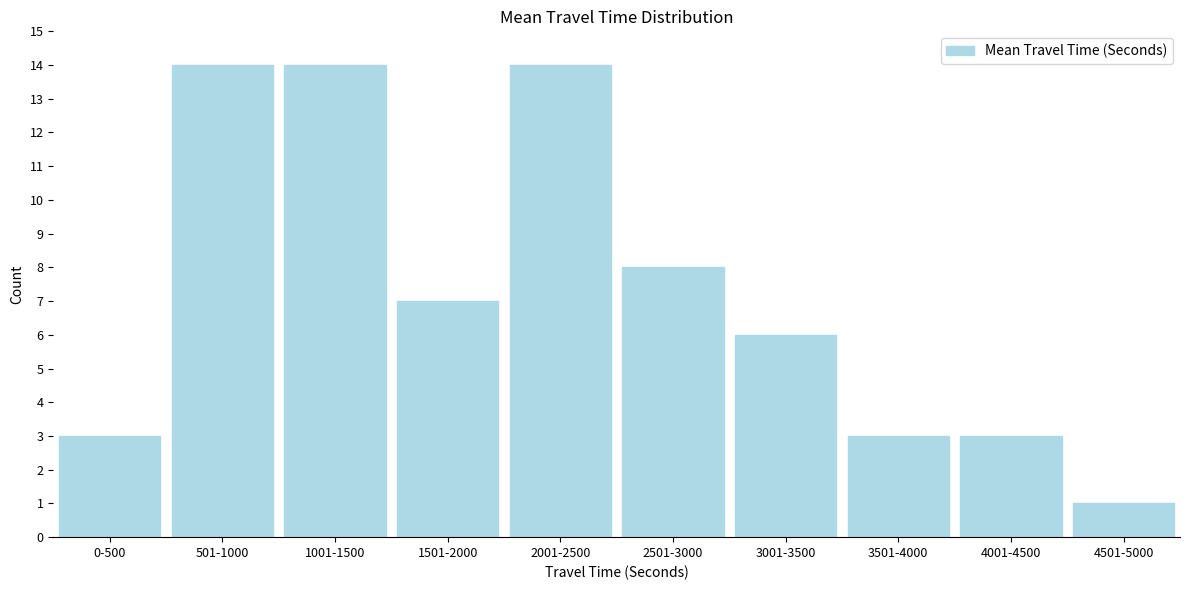

Reading left to right, extract all data points from this chart.

0-500=3	501-1000=14	1001-1500=14	1501-2000=7	2001-2500=14	2501-3000=8	3001-3500=6	3501-4000=3	4001-4500=3	4501-5000=1